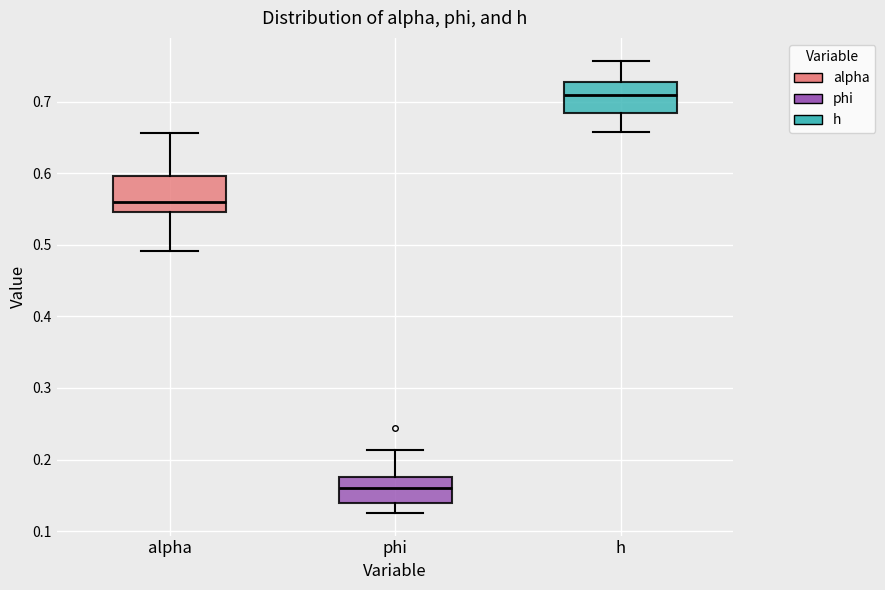

Where does the upper whisker of the box for alpha end on the y-axis? The values are not printed on the chart, so give them approximately, as read against the axis.

0.66